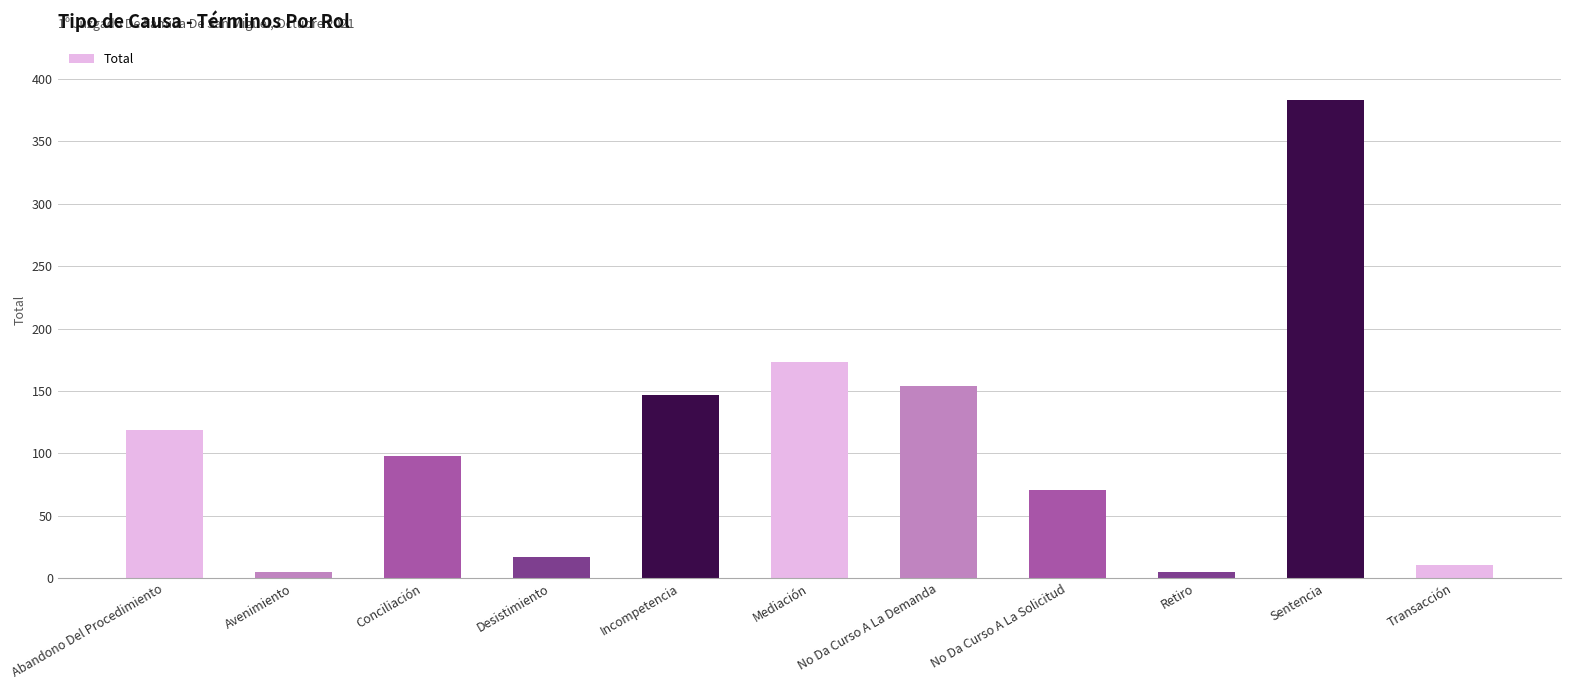

Count the number of data series in this chart.

1